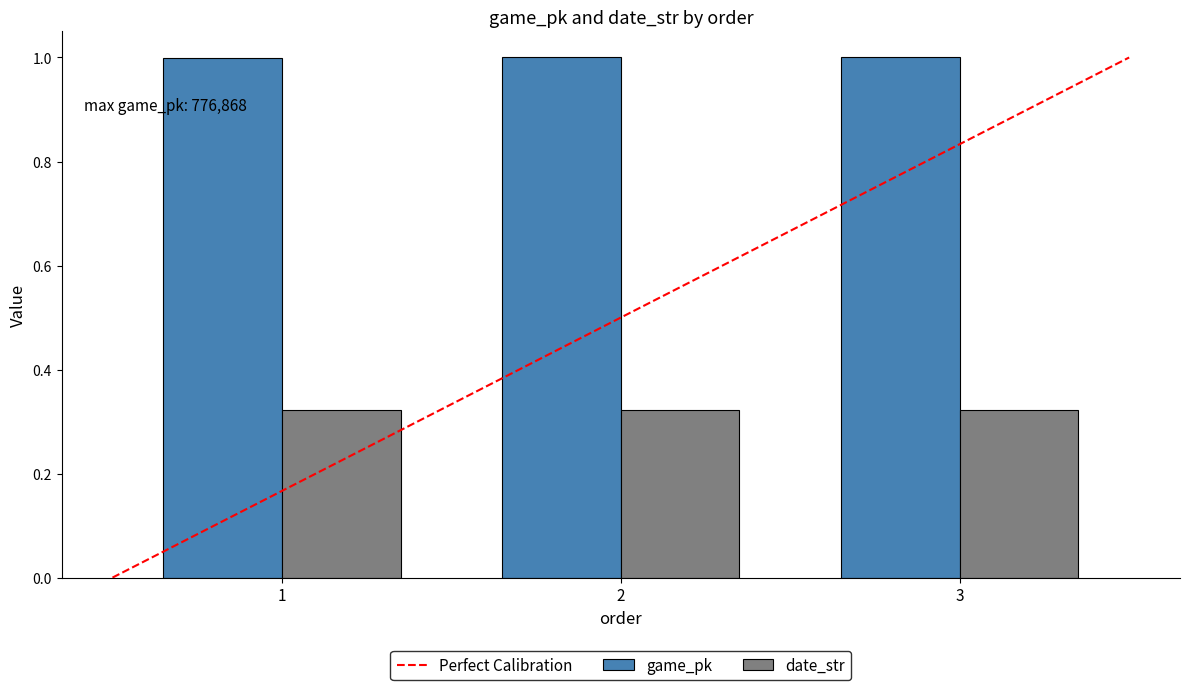

How many bars are there in each group?

2